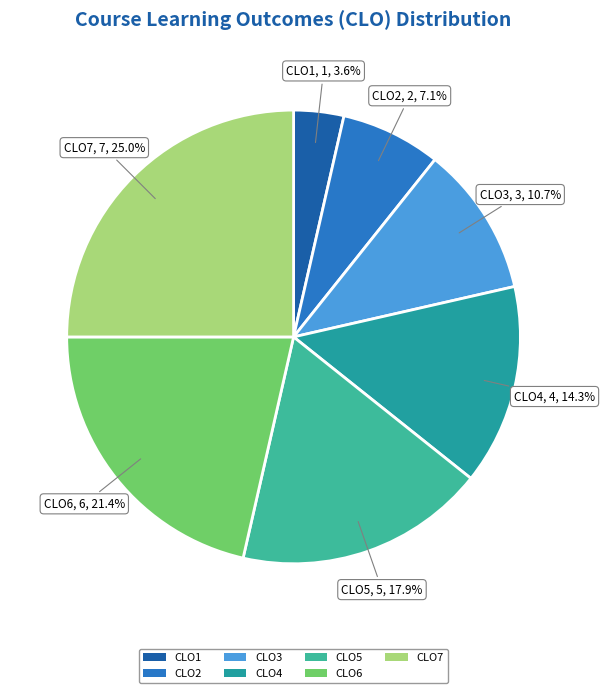

To the nearest percent, what percentage of the pie is CLO3?

11%